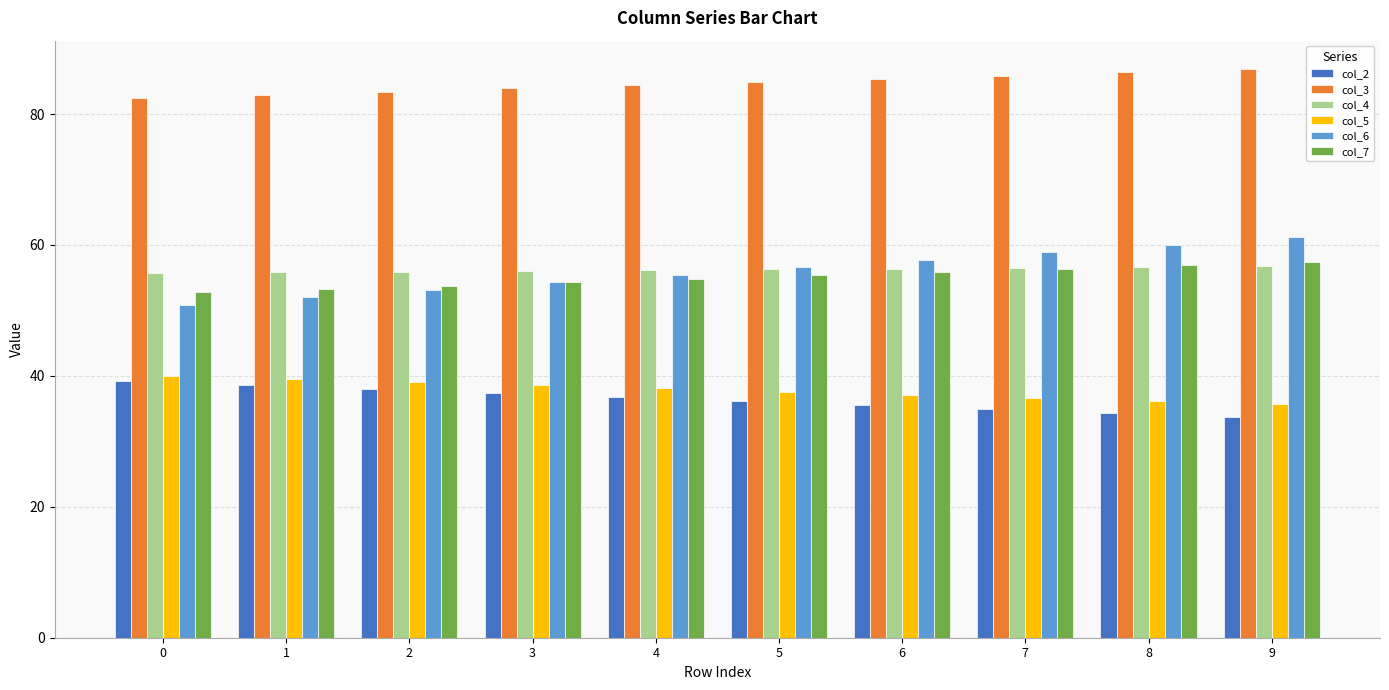

What is the sum of all col_2 values?

364.8